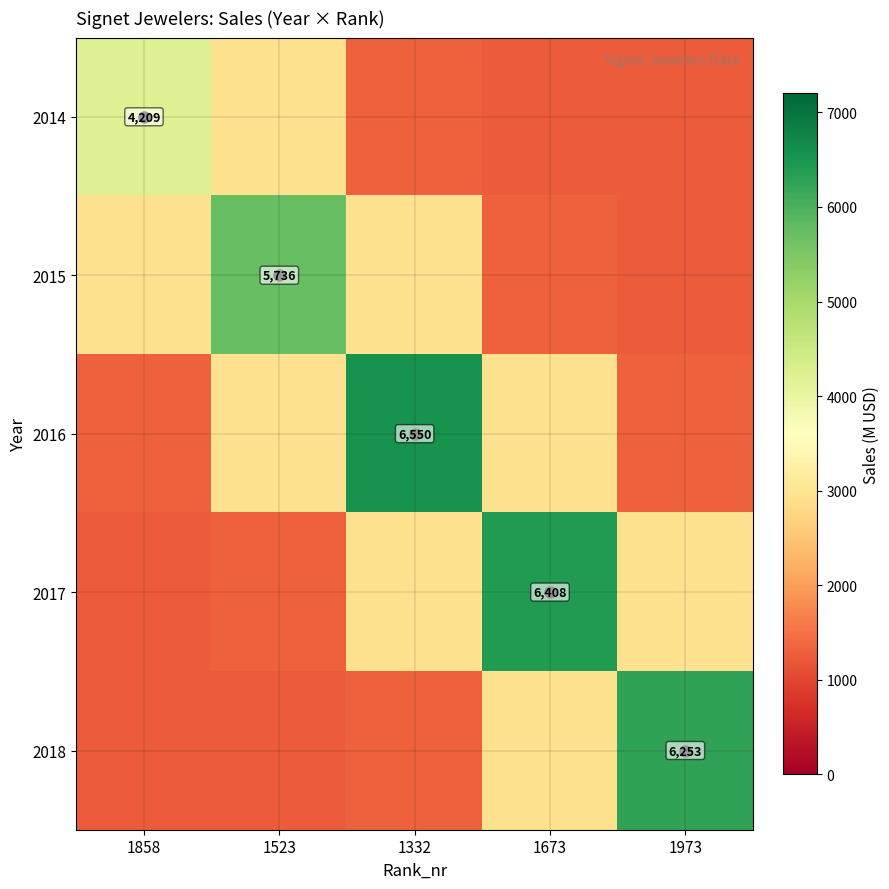

What is the difference between the 2015 values at 1973 and 1858?

1680.4